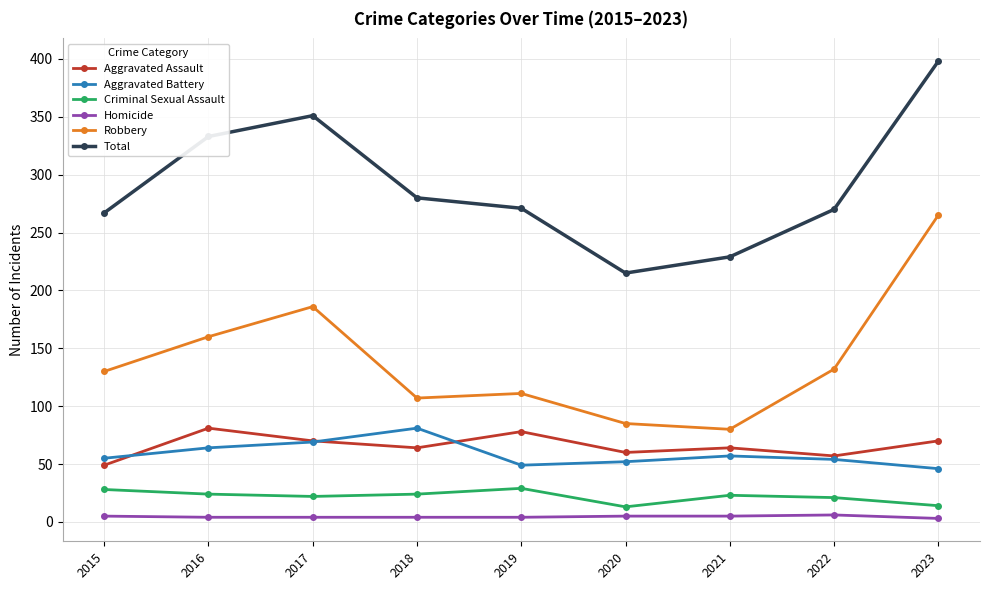

Read the Robbery value at 2017.

186